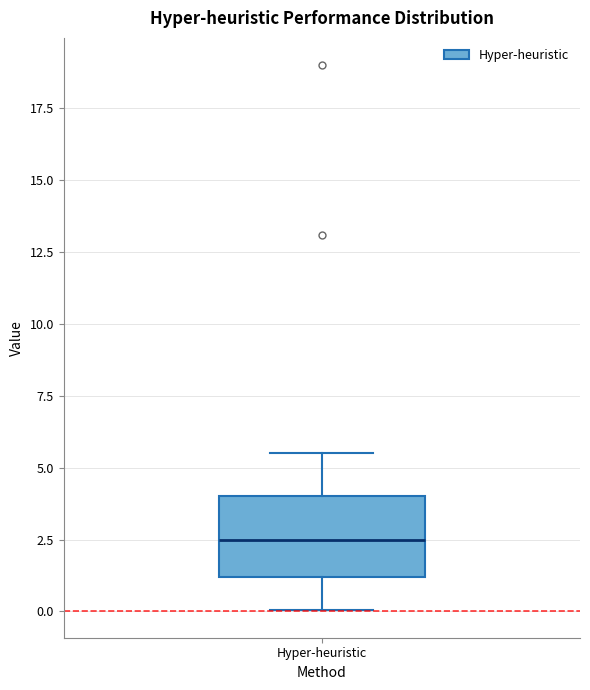

Transcribe this box plot: give where the median line is, the range the box spans, and where the two whiskers end, as read against the y-axis. The values are not printed on the chart, so give them approximately, as read against the axis.

median 2.5, box 1.0 to 4.0, whiskers 0.0 to 5.5